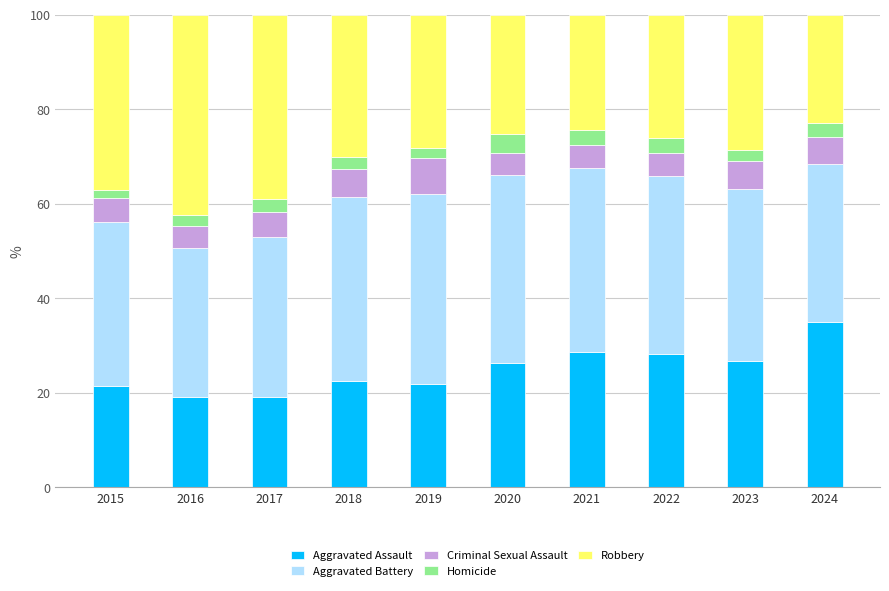

Which category has the highest value in the Aggravated Assault series?

2024